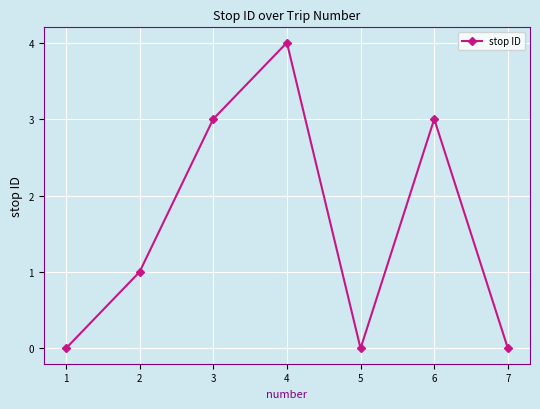

Reading right to left, list all the values displayed in this chart.

7=0	6=3	5=0	4=4	3=3	2=1	1=0